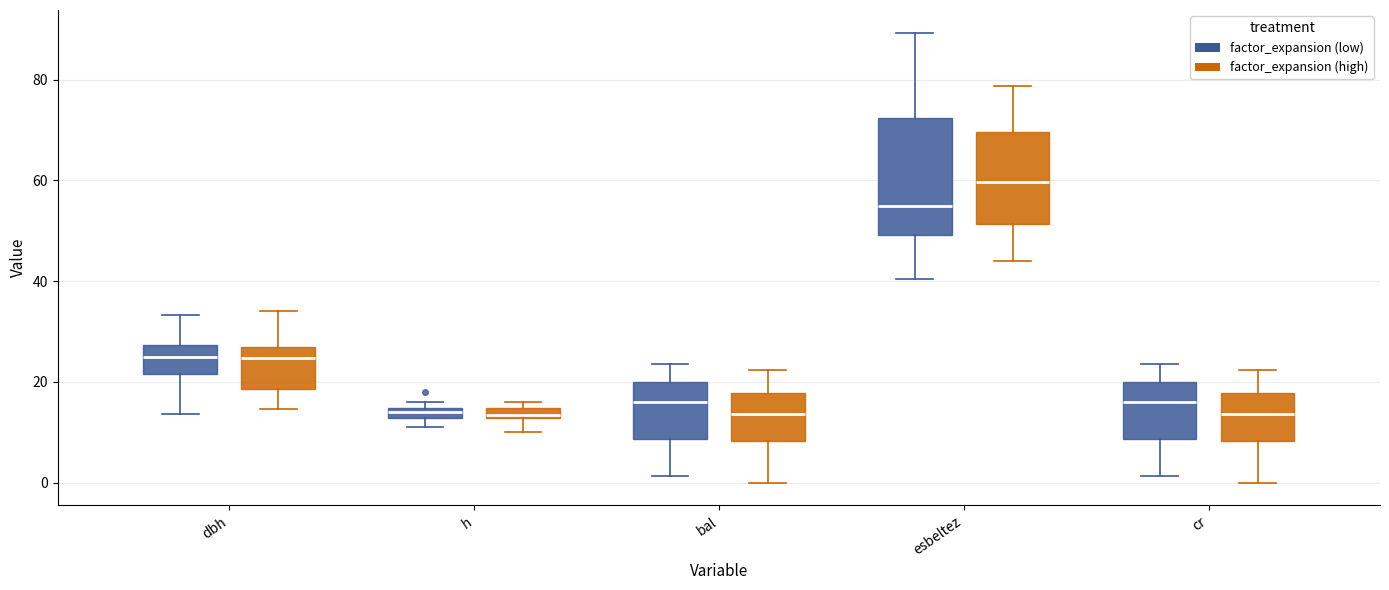

Comparing the boxes themselves (not the whiskers), which one is the tallest?

esbeltez (factor_expansion (low))